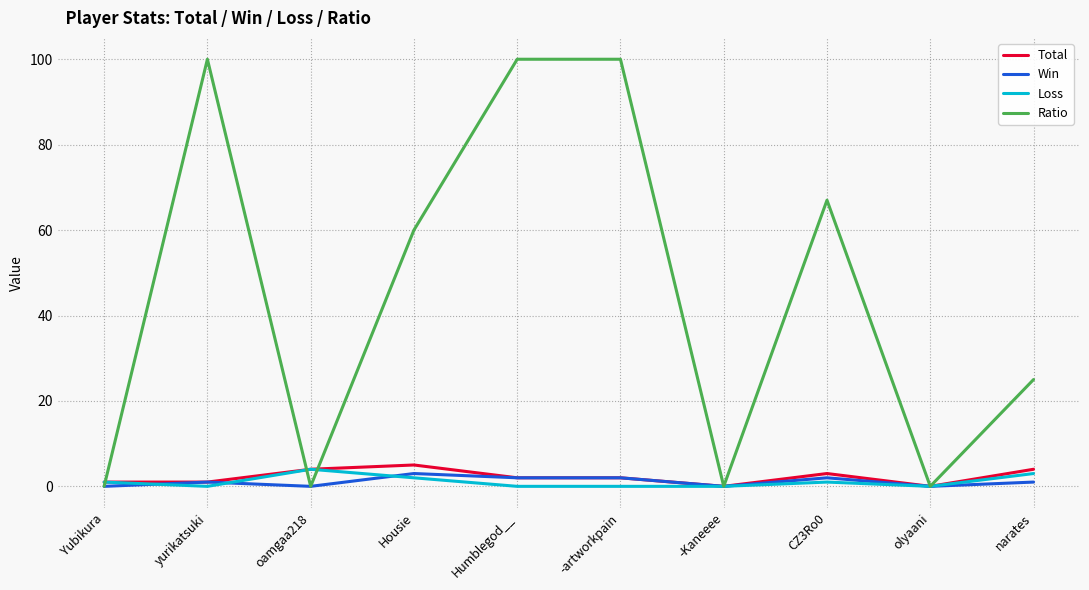

What is the greatest value displayed?

100